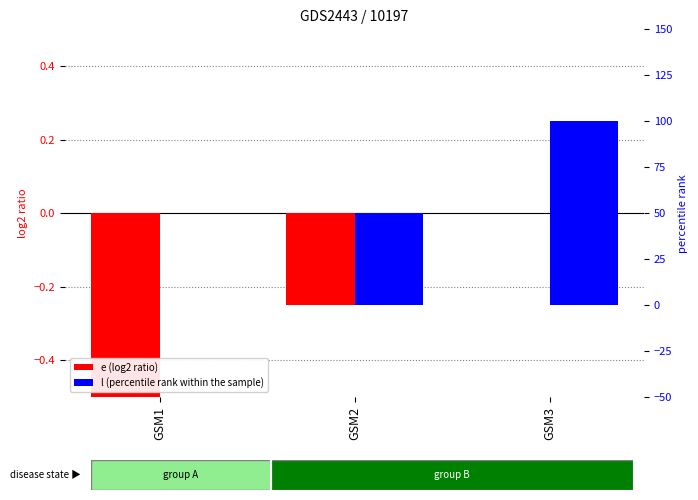

Which series changed the most between GSM1 and GSM2?

l (percentile rank within the sample)